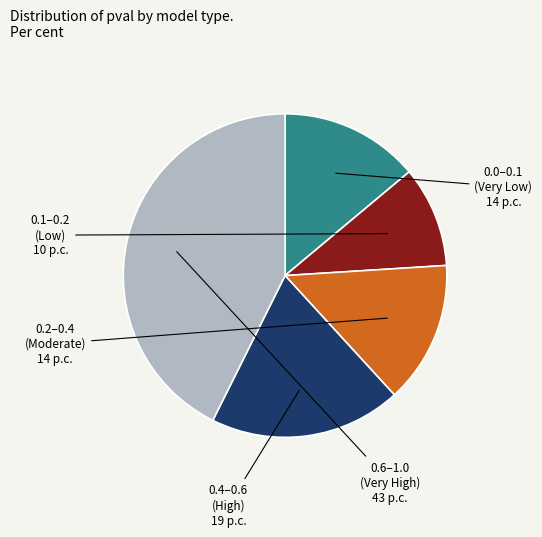

The 0.4–0.6 (High) slice represents 5% of the pie. True or false?

False